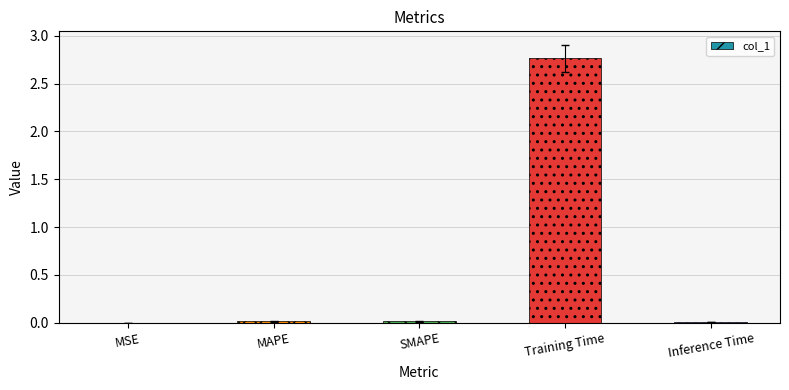

True or false: the data shows 0.0 at Inference Time.

True